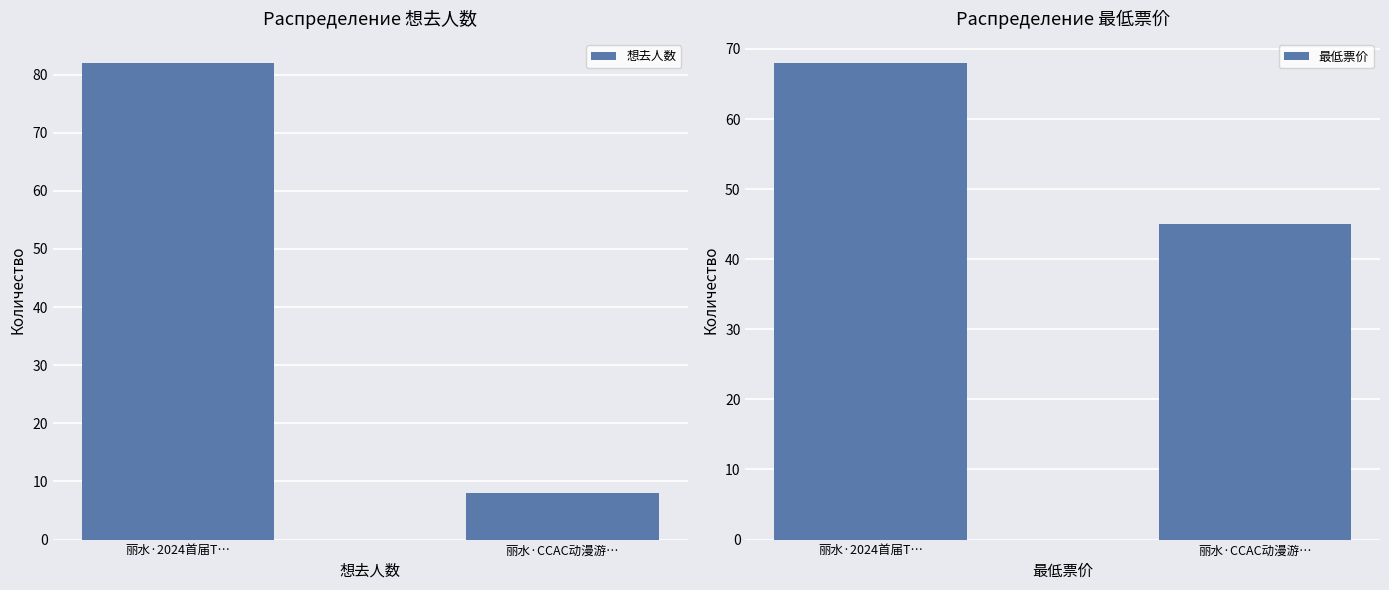

Which series has the largest range (max minus min)?

想去人数